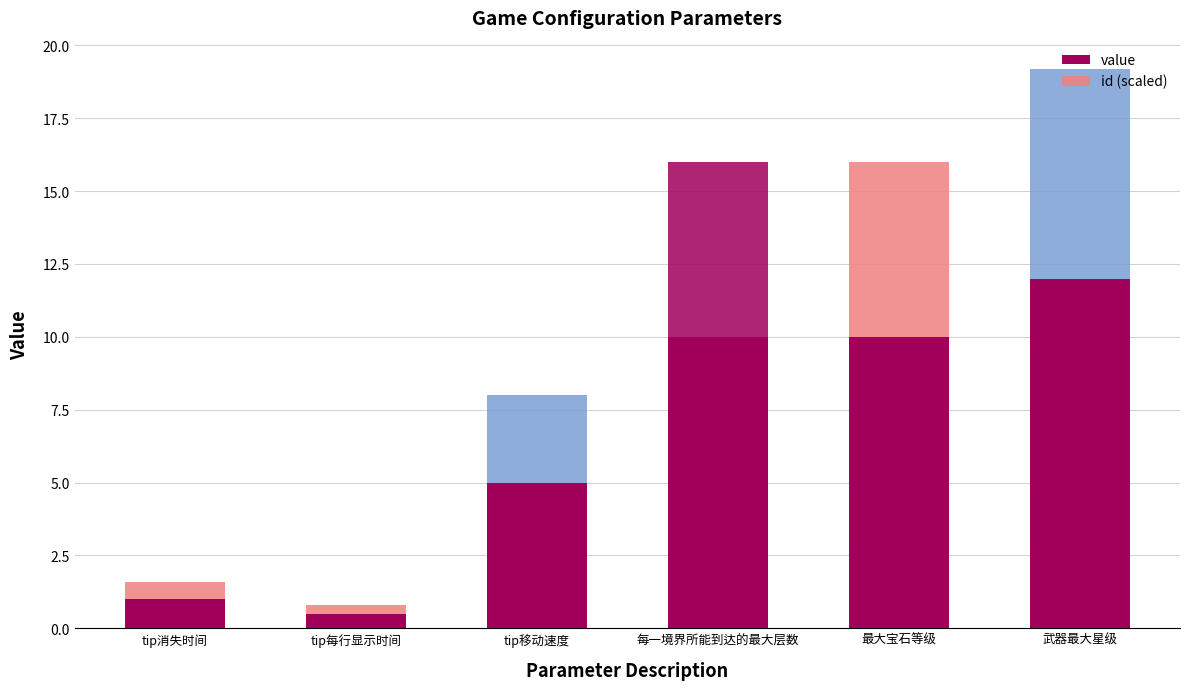

How many data points does each series have?

6